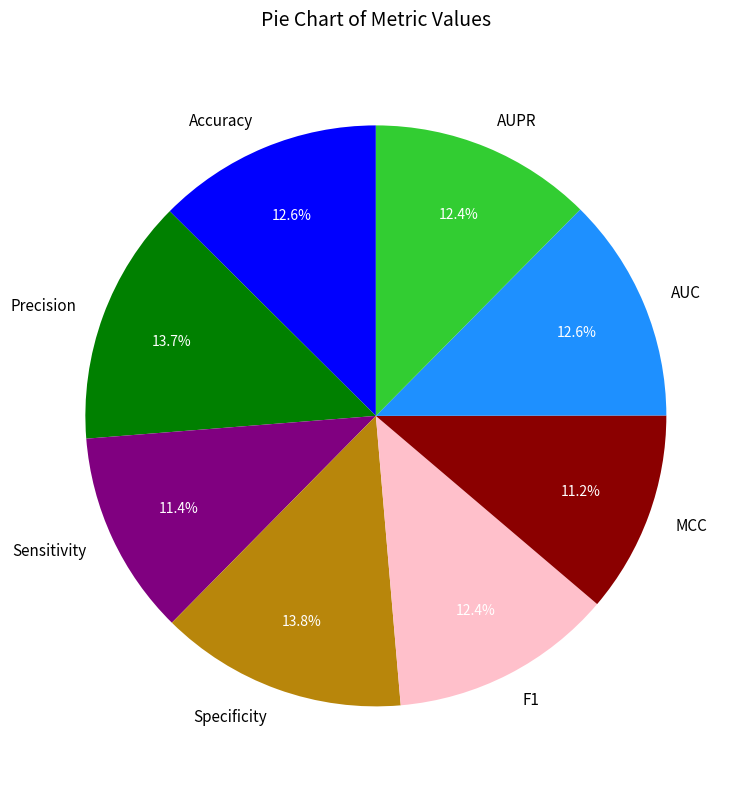

Does any single category account for the majority?

No